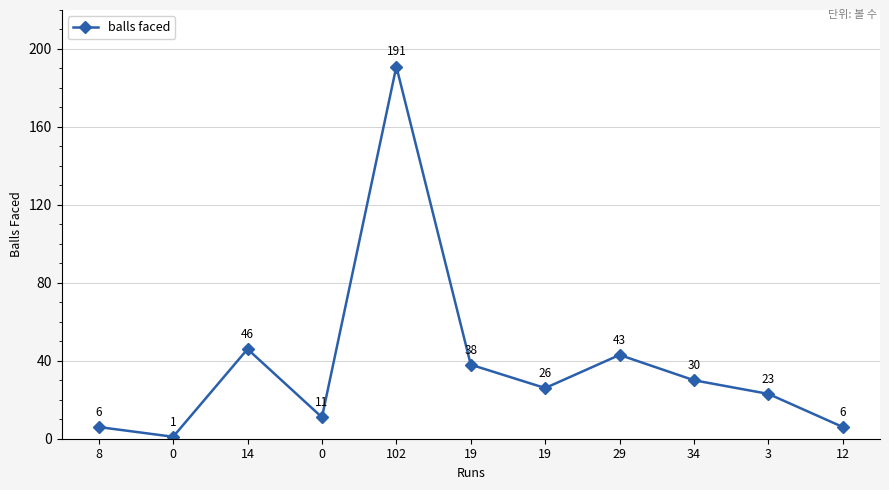

What is the greatest value displayed?

191